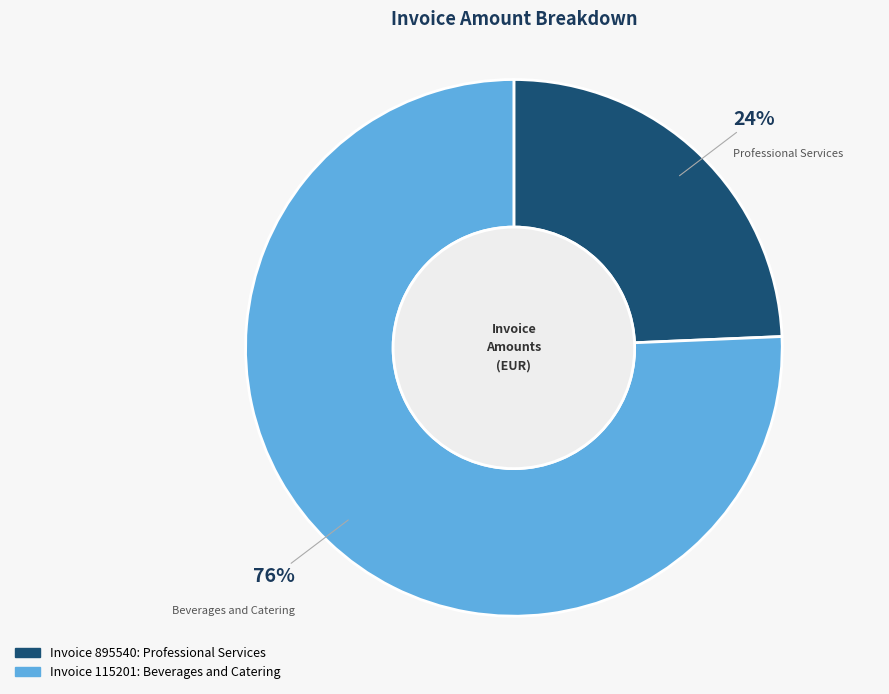

To the nearest percent, what is the average slice percentage?

50%